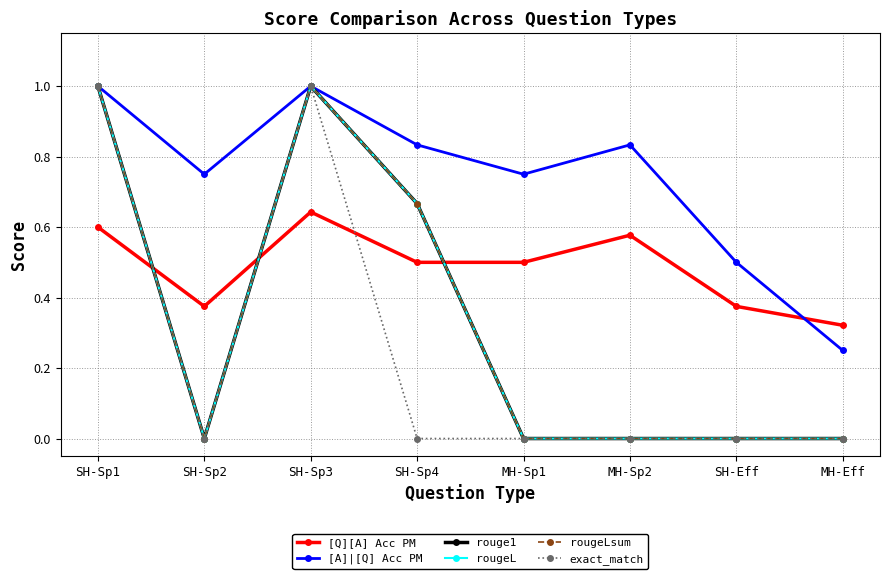

Is the value of rougeL at SH-Sp4 greater than the value of [Q][A] Acc PM at MH-Sp2?

Yes